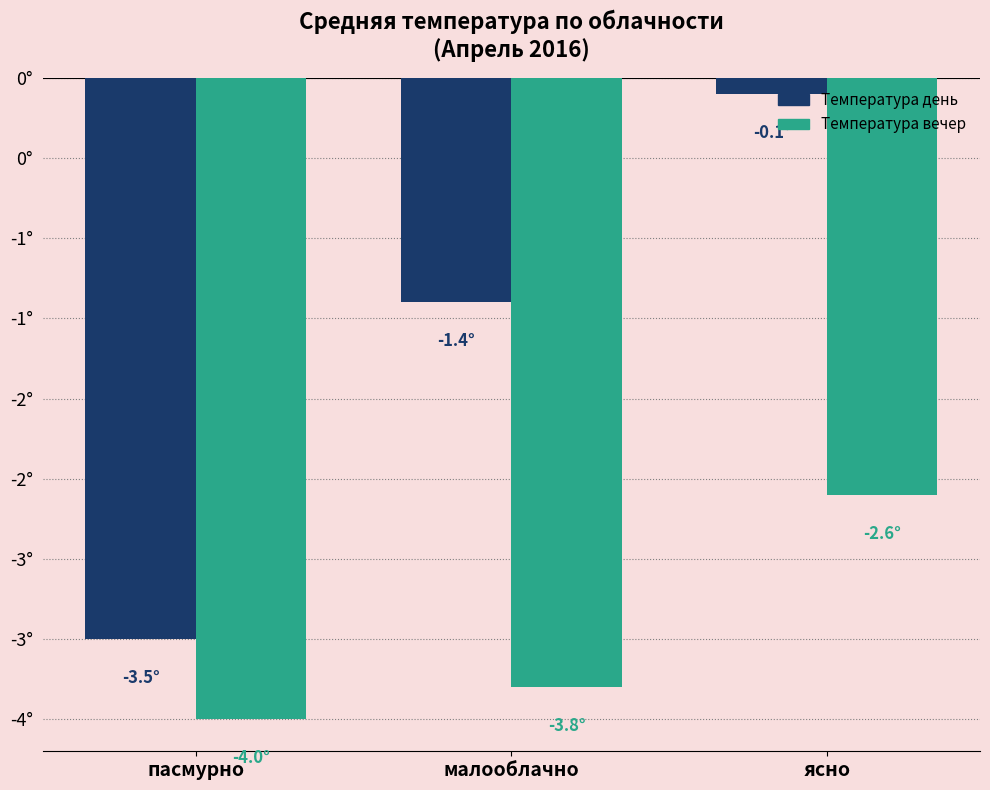

Are the bars horizontal?

No